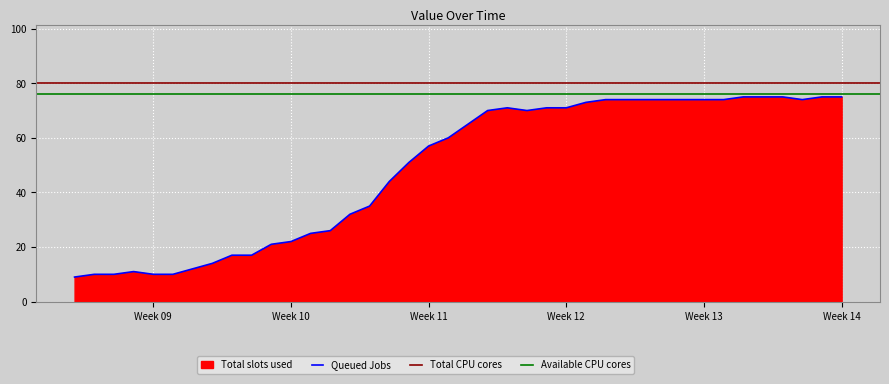

Where is the first local maximum?

2020-03-01